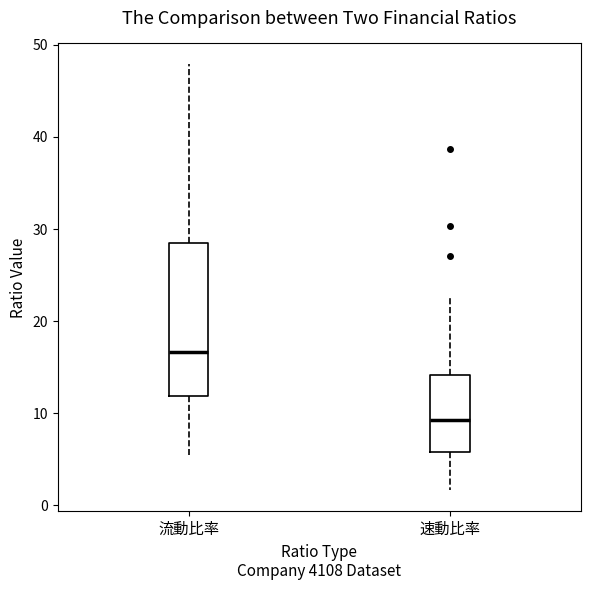

Comparing the boxes themselves (not the whiskers), which one is the tallest?

流動比率